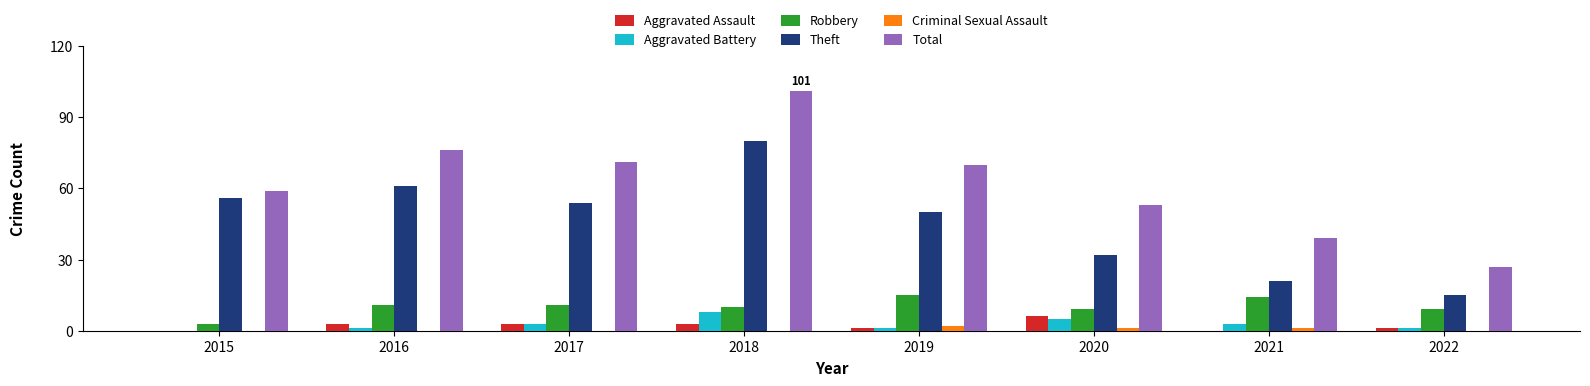

Between 2015 and 2022, which series saw the biggest shift?

Theft